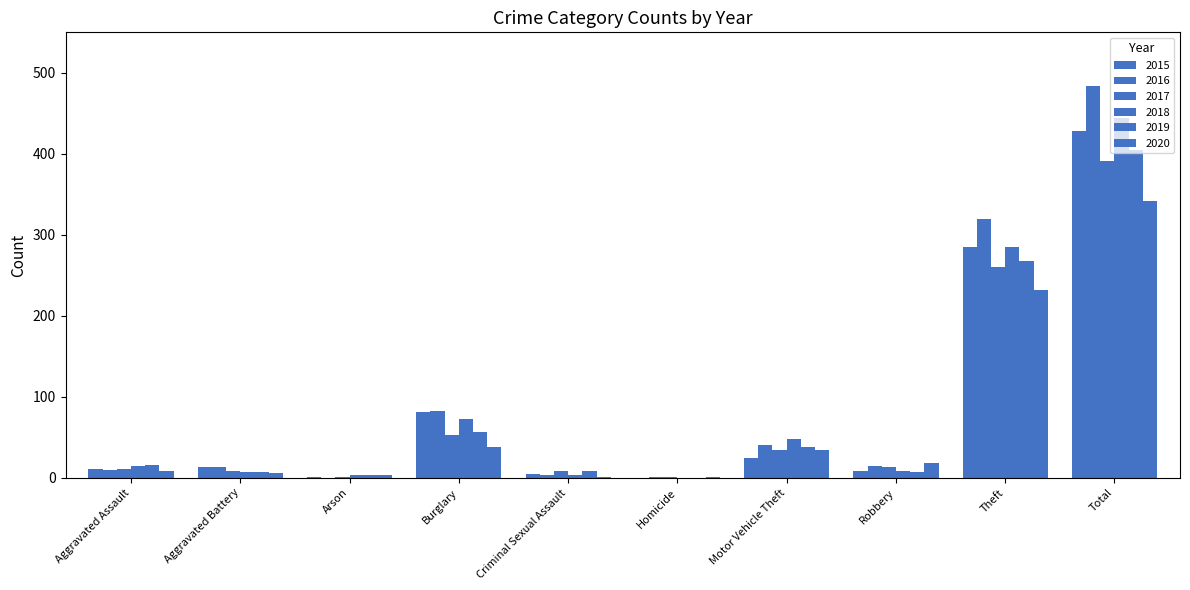

What position from the left is Total?

10